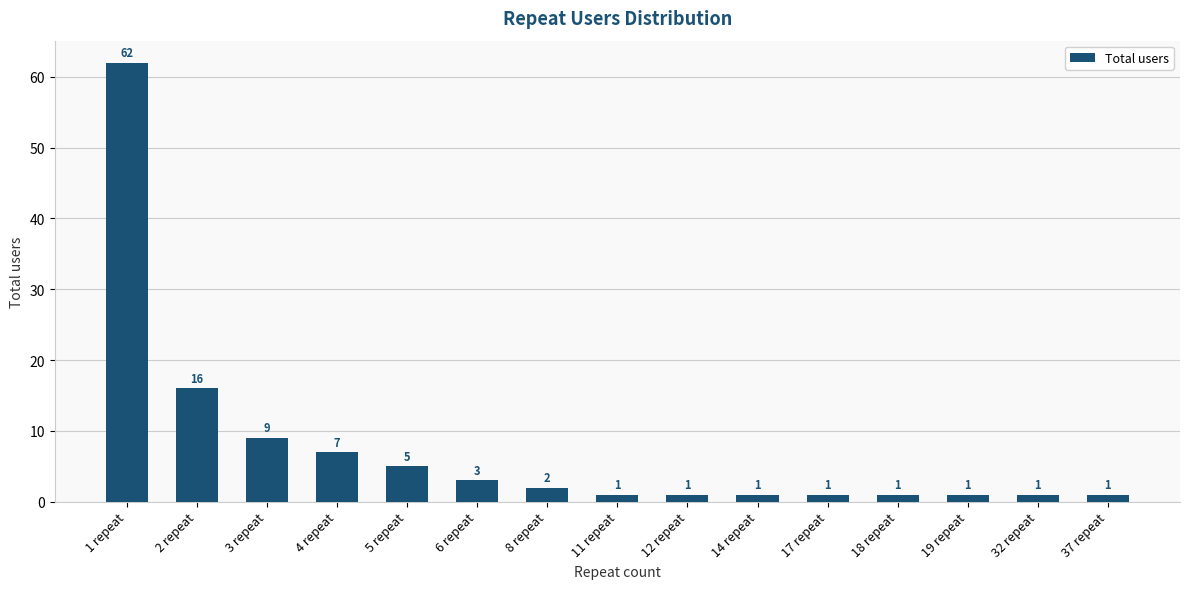

Which category has the highest value across all series?

1 repeat